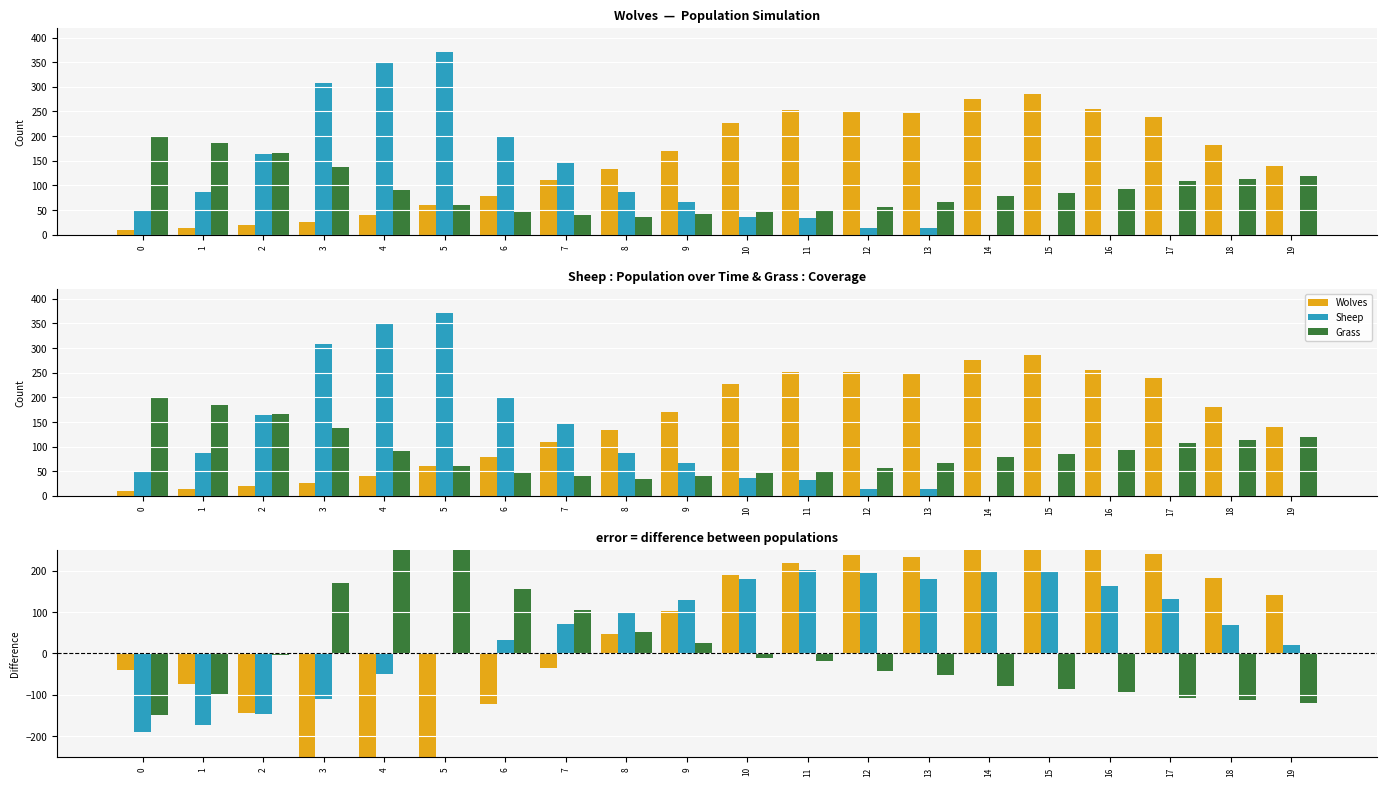

At 14, list the series in order from smallest to largest.

Sheep−Grass, Sheep, Grass, Wolves−Grass, Wolves, Wolves−Sheep